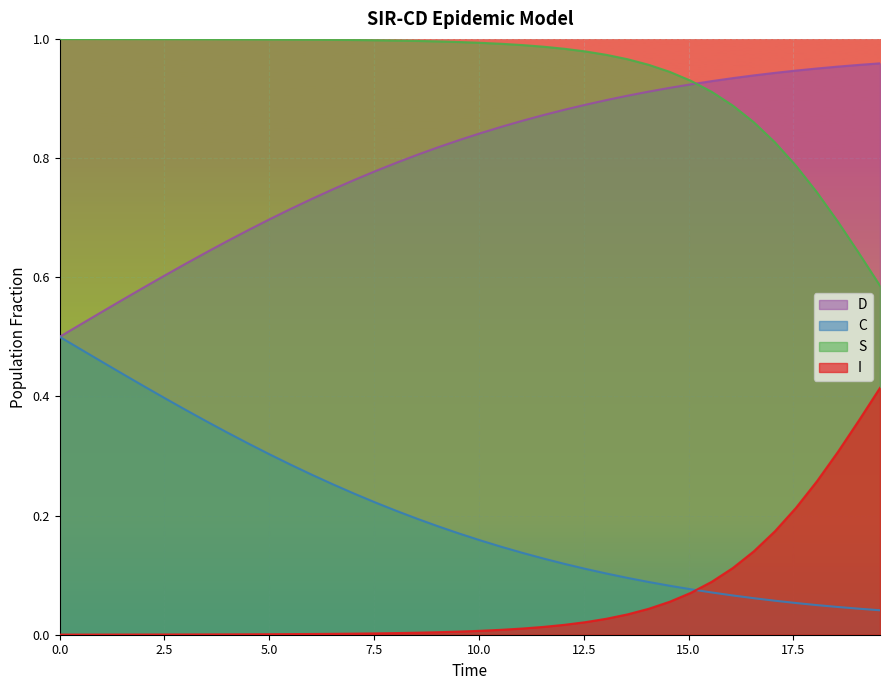

List the series in order of their peak value, lowest first.

I, C, D, S